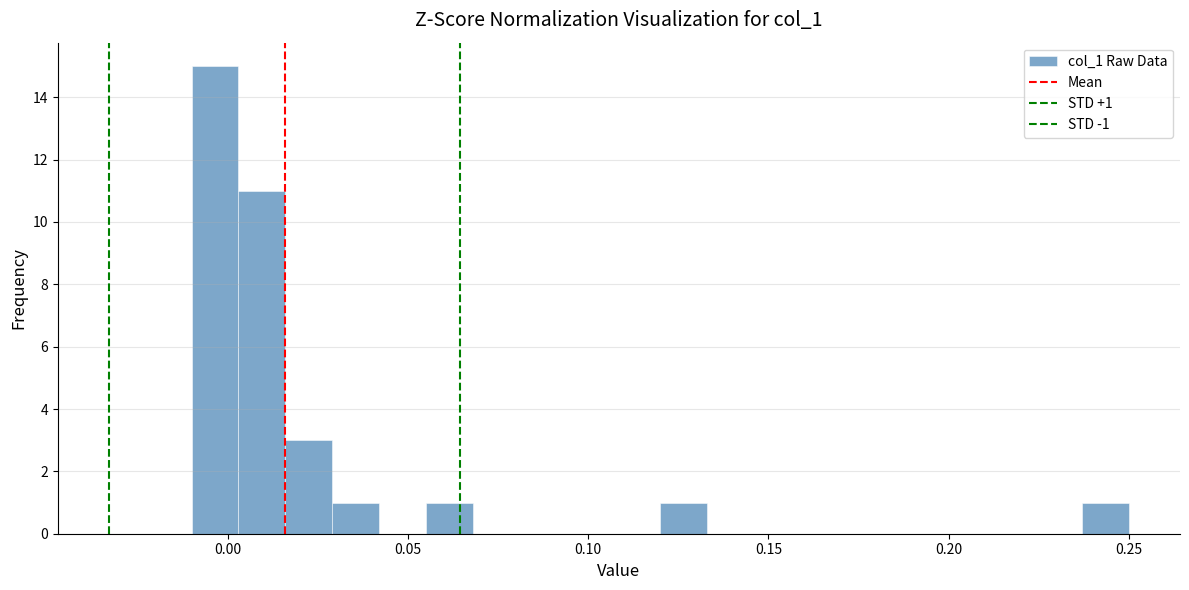

Read against the x-axis, roughly where is the centre of the tallest bar?

-0.005